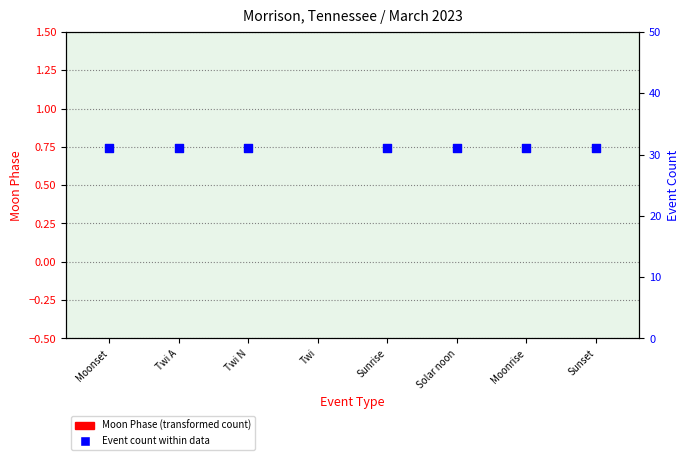

Is the value of Moon Phase at Sunset greater than the value of Event Count at Twi?

No